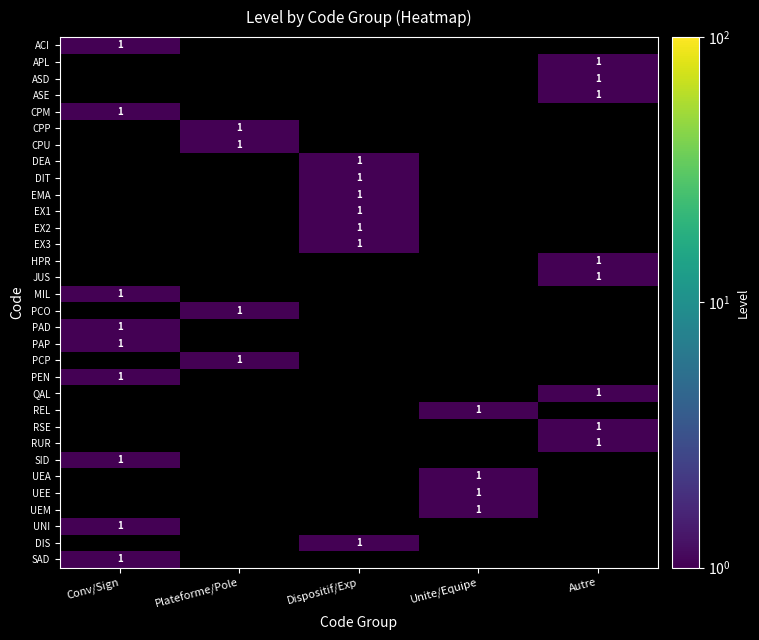

What is the sum of all PCP values?

1